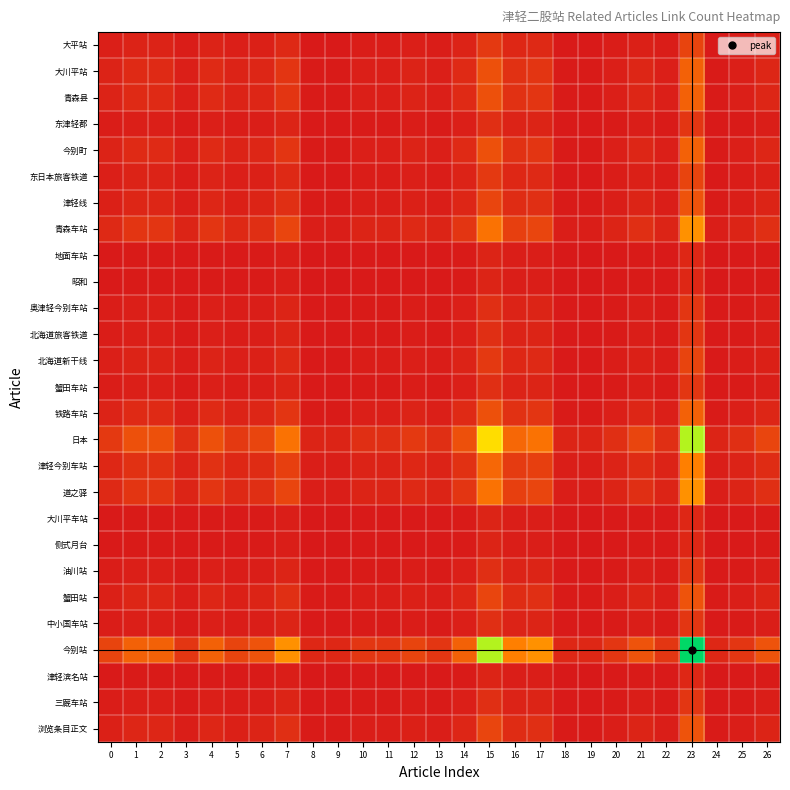

Reading right to left, transcribe all the data shown in this chart.

大平站: 26=0.0	25=0.0	24=0.0	23=0.1	22=0.0	21=0.0	20=0.0	19=0.0	18=0.0	17=0.1	16=0.0	15=0.1	14=0.0	13=0.0	12=0.0	11=0.0	10=0.0	9=0.0	8=0.0	7=0.1	6=0.0	5=0.0	4=0.0	3=0.0	2=0.0	1=0.0	0=0.0
大川平站: 26=0.0	25=0.0	24=0.0	23=0.2	22=0.0	21=0.0	20=0.0	19=0.0	18=0.0	17=0.1	16=0.1	15=0.2	14=0.1	13=0.0	12=0.0	11=0.0	10=0.0	9=0.0	8=0.0	7=0.1	6=0.0	5=0.0	4=0.1	3=0.0	2=0.1	1=0.1	0=0.0
青森县: 26=0.0	25=0.0	24=0.0	23=0.2	22=0.0	21=0.0	20=0.0	19=0.0	18=0.0	17=0.1	16=0.1	15=0.2	14=0.1	13=0.0	12=0.0	11=0.0	10=0.0	9=0.0	8=0.0	7=0.1	6=0.0	5=0.0	4=0.1	3=0.0	2=0.1	1=0.1	0=0.0
东津轻郡: 26=0.0	25=0.0	24=0.0	23=0.1	22=0.0	21=0.0	20=0.0	19=0.0	18=0.0	17=0.0	16=0.0	15=0.1	14=0.0	13=0.0	12=0.0	11=0.0	10=0.0	9=0.0	8=0.0	7=0.0	6=0.0	5=0.0	4=0.0	3=0.0	2=0.0	1=0.0	0=0.0
今别町: 26=0.0	25=0.0	24=0.0	23=0.2	22=0.0	21=0.0	20=0.0	19=0.0	18=0.0	17=0.1	16=0.1	15=0.2	14=0.1	13=0.0	12=0.0	11=0.0	10=0.0	9=0.0	8=0.0	7=0.1	6=0.0	5=0.0	4=0.1	3=0.0	2=0.1	1=0.1	0=0.0
东日本旅客铁道: 26=0.0	25=0.0	24=0.0	23=0.1	22=0.0	21=0.0	20=0.0	19=0.0	18=0.0	17=0.1	16=0.0	15=0.1	14=0.0	13=0.0	12=0.0	11=0.0	10=0.0	9=0.0	8=0.0	7=0.1	6=0.0	5=0.0	4=0.0	3=0.0	2=0.0	1=0.0	0=0.0
津轻线: 26=0.0	25=0.0	24=0.0	23=0.2	22=0.0	21=0.0	20=0.0	19=0.0	18=0.0	17=0.1	16=0.1	15=0.1	14=0.0	13=0.0	12=0.0	11=0.0	10=0.0	9=0.0	8=0.0	7=0.1	6=0.0	5=0.0	4=0.0	3=0.0	2=0.0	1=0.0	0=0.0
青森车站: 26=0.1	25=0.0	24=0.0	23=0.4	22=0.0	21=0.1	20=0.0	19=0.0	18=0.0	17=0.1	16=0.1	15=0.3	14=0.1	13=0.0	12=0.1	11=0.0	10=0.0	9=0.0	8=0.0	7=0.1	6=0.1	5=0.1	4=0.1	3=0.0	2=0.1	1=0.1	0=0.1
地面车站: 26=0.0	25=0.0	24=0.0	23=0.0	22=0.0	21=0.0	20=0.0	19=0.0	18=0.0	17=0.0	16=0.0	15=0.0	14=0.0	13=0.0	12=0.0	11=0.0	10=0.0	9=0.0	8=0.0	7=0.0	6=0.0	5=0.0	4=0.0	3=0.0	2=0.0	1=0.0	0=0.0
昭和: 26=0.0	25=0.0	24=0.0	23=0.0	22=0.0	21=0.0	20=0.0	19=0.0	18=0.0	17=0.0	16=0.0	15=0.0	14=0.0	13=0.0	12=0.0	11=0.0	10=0.0	9=0.0	8=0.0	7=0.0	6=0.0	5=0.0	4=0.0	3=0.0	2=0.0	1=0.0	0=0.0
奥津轻今别车站: 26=0.0	25=0.0	24=0.0	23=0.1	22=0.0	21=0.0	20=0.0	19=0.0	18=0.0	17=0.0	16=0.0	15=0.1	14=0.0	13=0.0	12=0.0	11=0.0	10=0.0	9=0.0	8=0.0	7=0.0	6=0.0	5=0.0	4=0.0	3=0.0	2=0.0	1=0.0	0=0.0
北海道旅客铁道: 26=0.0	25=0.0	24=0.0	23=0.1	22=0.0	21=0.0	20=0.0	19=0.0	18=0.0	17=0.0	16=0.0	15=0.1	14=0.0	13=0.0	12=0.0	11=0.0	10=0.0	9=0.0	8=0.0	7=0.0	6=0.0	5=0.0	4=0.0	3=0.0	2=0.0	1=0.0	0=0.0
北海道新干线: 26=0.0	25=0.0	24=0.0	23=0.1	22=0.0	21=0.0	20=0.0	19=0.0	18=0.0	17=0.1	16=0.0	15=0.1	14=0.0	13=0.0	12=0.0	11=0.0	10=0.0	9=0.0	8=0.0	7=0.1	6=0.0	5=0.0	4=0.0	3=0.0	2=0.0	1=0.0	0=0.0
蟹田车站: 26=0.0	25=0.0	24=0.0	23=0.1	22=0.0	21=0.0	20=0.0	19=0.0	18=0.0	17=0.0	16=0.0	15=0.1	14=0.0	13=0.0	12=0.0	11=0.0	10=0.0	9=0.0	8=0.0	7=0.0	6=0.0	5=0.0	4=0.0	3=0.0	2=0.0	1=0.0	0=0.0
铁路车站: 26=0.0	25=0.0	24=0.0	23=0.2	22=0.0	21=0.0	20=0.0	19=0.0	18=0.0	17=0.1	16=0.1	15=0.2	14=0.1	13=0.0	12=0.0	11=0.0	10=0.0	9=0.0	8=0.0	7=0.1	6=0.0	5=0.0	4=0.1	3=0.0	2=0.1	1=0.1	0=0.0
日本: 26=0.1	25=0.1	24=0.0	23=0.8	22=0.1	21=0.1	20=0.1	19=0.0	18=0.0	17=0.3	16=0.3	15=0.6	14=0.2	13=0.1	12=0.1	11=0.1	10=0.1	9=0.0	8=0.0	7=0.3	6=0.1	5=0.1	4=0.2	3=0.1	2=0.2	1=0.2	0=0.1
津轻今别车站: 26=0.1	25=0.0	24=0.0	23=0.3	22=0.0	21=0.1	20=0.0	19=0.0	18=0.0	17=0.1	16=0.1	15=0.3	14=0.1	13=0.0	12=0.0	11=0.0	10=0.0	9=0.0	8=0.0	7=0.1	6=0.1	5=0.0	4=0.1	3=0.0	2=0.1	1=0.1	0=0.0
道之驿: 26=0.1	25=0.0	24=0.0	23=0.4	22=0.0	21=0.1	20=0.0	19=0.0	18=0.0	17=0.1	16=0.1	15=0.3	14=0.1	13=0.0	12=0.1	11=0.0	10=0.0	9=0.0	8=0.0	7=0.1	6=0.1	5=0.1	4=0.1	3=0.0	2=0.1	1=0.1	0=0.1
大川平车站: 26=0.0	25=0.0	24=0.0	23=0.0	22=0.0	21=0.0	20=0.0	19=0.0	18=0.0	17=0.0	16=0.0	15=0.0	14=0.0	13=0.0	12=0.0	11=0.0	10=0.0	9=0.0	8=0.0	7=0.0	6=0.0	5=0.0	4=0.0	3=0.0	2=0.0	1=0.0	0=0.0
侧式月台: 26=0.0	25=0.0	24=0.0	23=0.0	22=0.0	21=0.0	20=0.0	19=0.0	18=0.0	17=0.0	16=0.0	15=0.0	14=0.0	13=0.0	12=0.0	11=0.0	10=0.0	9=0.0	8=0.0	7=0.0	6=0.0	5=0.0	4=0.0	3=0.0	2=0.0	1=0.0	0=0.0
油川站: 26=0.0	25=0.0	24=0.0	23=0.1	22=0.0	21=0.0	20=0.0	19=0.0	18=0.0	17=0.0	16=0.0	15=0.1	14=0.0	13=0.0	12=0.0	11=0.0	10=0.0	9=0.0	8=0.0	7=0.0	6=0.0	5=0.0	4=0.0	3=0.0	2=0.0	1=0.0	0=0.0
蟹田站: 26=0.0	25=0.0	24=0.0	23=0.2	22=0.0	21=0.0	20=0.0	19=0.0	18=0.0	17=0.1	16=0.1	15=0.1	14=0.0	13=0.0	12=0.0	11=0.0	10=0.0	9=0.0	8=0.0	7=0.1	6=0.0	5=0.0	4=0.0	3=0.0	2=0.0	1=0.0	0=0.0
中小国车站: 26=0.0	25=0.0	24=0.0	23=0.1	22=0.0	21=0.0	20=0.0	19=0.0	18=0.0	17=0.0	16=0.0	15=0.1	14=0.0	13=0.0	12=0.0	11=0.0	10=0.0	9=0.0	8=0.0	7=0.0	6=0.0	5=0.0	4=0.0	3=0.0	2=0.0	1=0.0	0=0.0
今别站: 26=0.2	25=0.1	24=0.0	23=1.0	22=0.1	21=0.2	20=0.1	19=0.0	18=0.0	17=0.4	16=0.3	15=0.8	14=0.2	13=0.1	12=0.1	11=0.1	10=0.1	9=0.0	8=0.0	7=0.4	6=0.2	5=0.1	4=0.2	3=0.1	2=0.2	1=0.2	0=0.1
津轻滨名站: 26=0.0	25=0.0	24=0.0	23=0.0	22=0.0	21=0.0	20=0.0	19=0.0	18=0.0	17=0.0	16=0.0	15=0.0	14=0.0	13=0.0	12=0.0	11=0.0	10=0.0	9=0.0	8=0.0	7=0.0	6=0.0	5=0.0	4=0.0	3=0.0	2=0.0	1=0.0	0=0.0
三厩车站: 26=0.0	25=0.0	24=0.0	23=0.1	22=0.0	21=0.0	20=0.0	19=0.0	18=0.0	17=0.0	16=0.0	15=0.1	14=0.0	13=0.0	12=0.0	11=0.0	10=0.0	9=0.0	8=0.0	7=0.0	6=0.0	5=0.0	4=0.0	3=0.0	2=0.0	1=0.0	0=0.0
浏览条目正文: 26=0.0	25=0.0	24=0.0	23=0.2	22=0.0	21=0.0	20=0.0	19=0.0	18=0.0	17=0.1	16=0.1	15=0.1	14=0.0	13=0.0	12=0.0	11=0.0	10=0.0	9=0.0	8=0.0	7=0.1	6=0.0	5=0.0	4=0.0	3=0.0	2=0.0	1=0.0	0=0.0